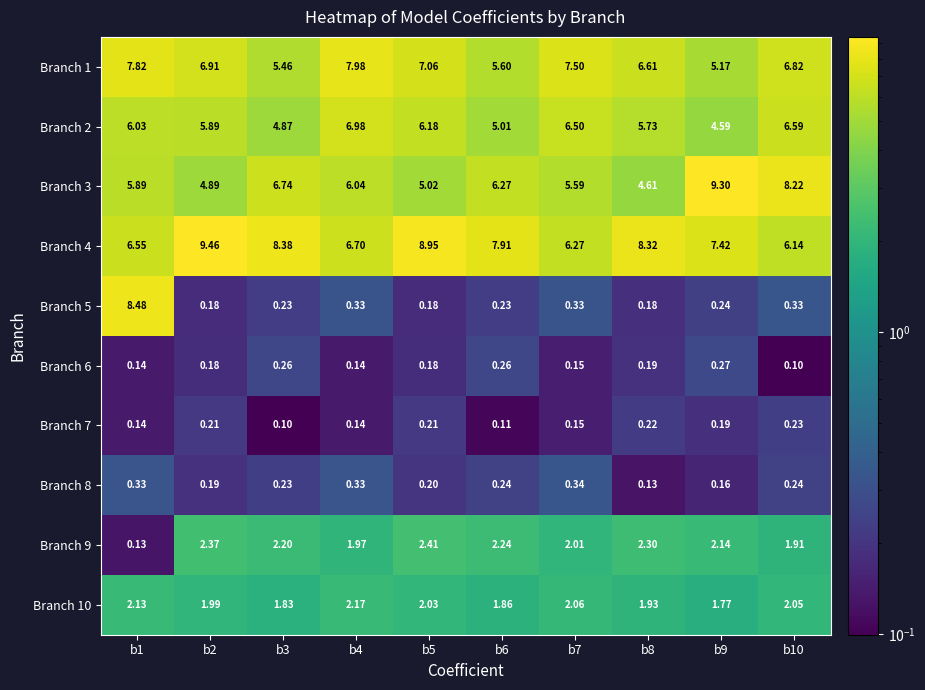

Between b1 and b5, which series saw the biggest shift?

Branch 5